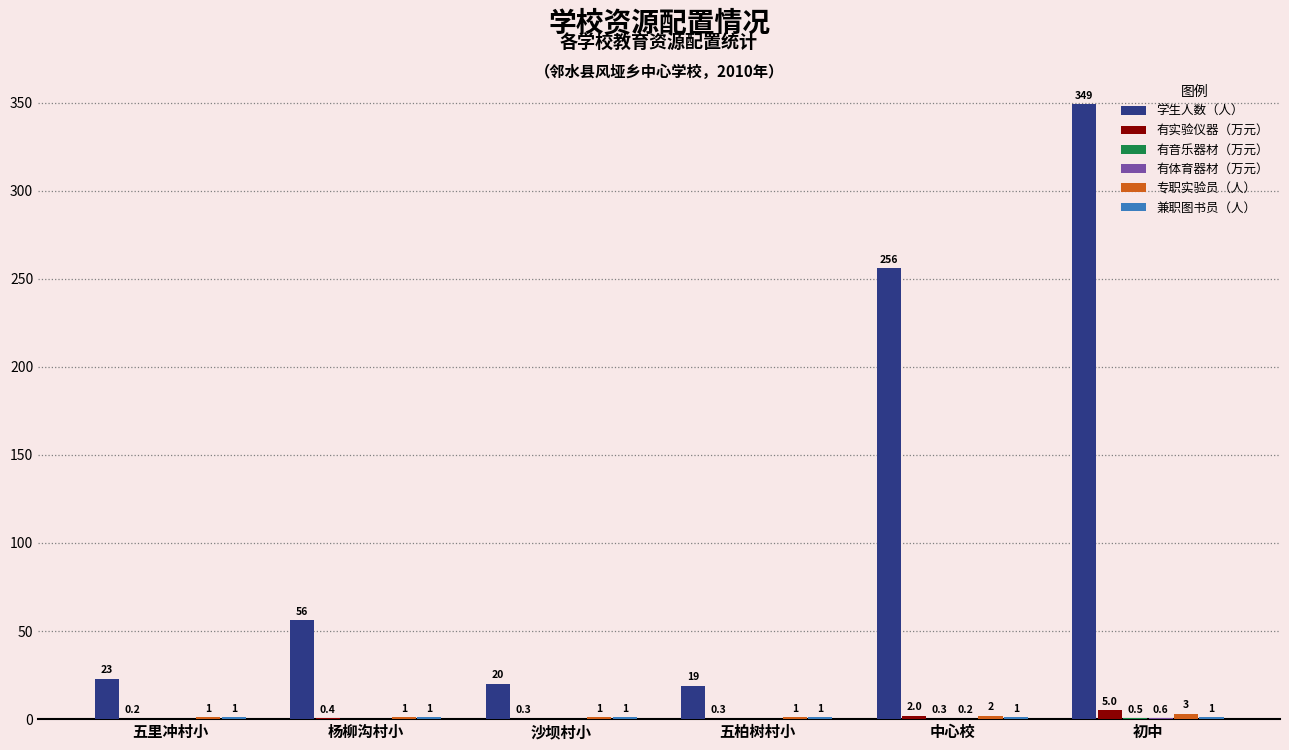

At which category is the sum across all series the highest?

初中